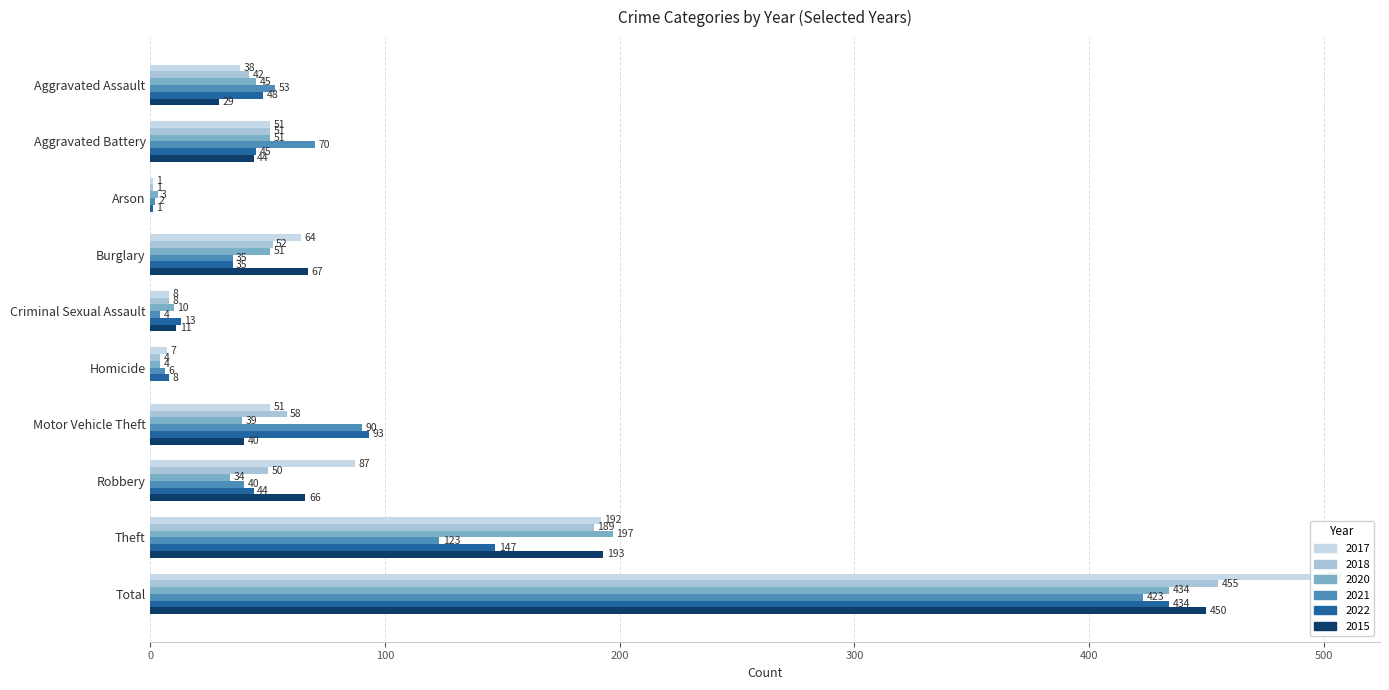

Is it true that 2020 equals 51 at Burglary?

True